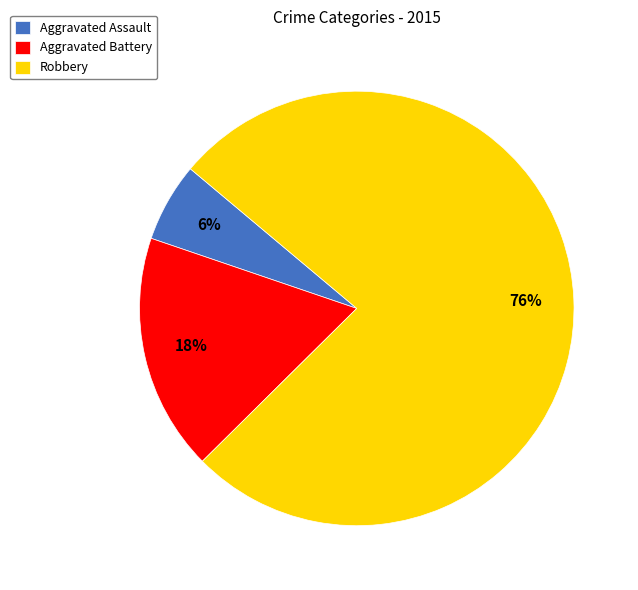

To the nearest percent, what is the average slice percentage?

33%